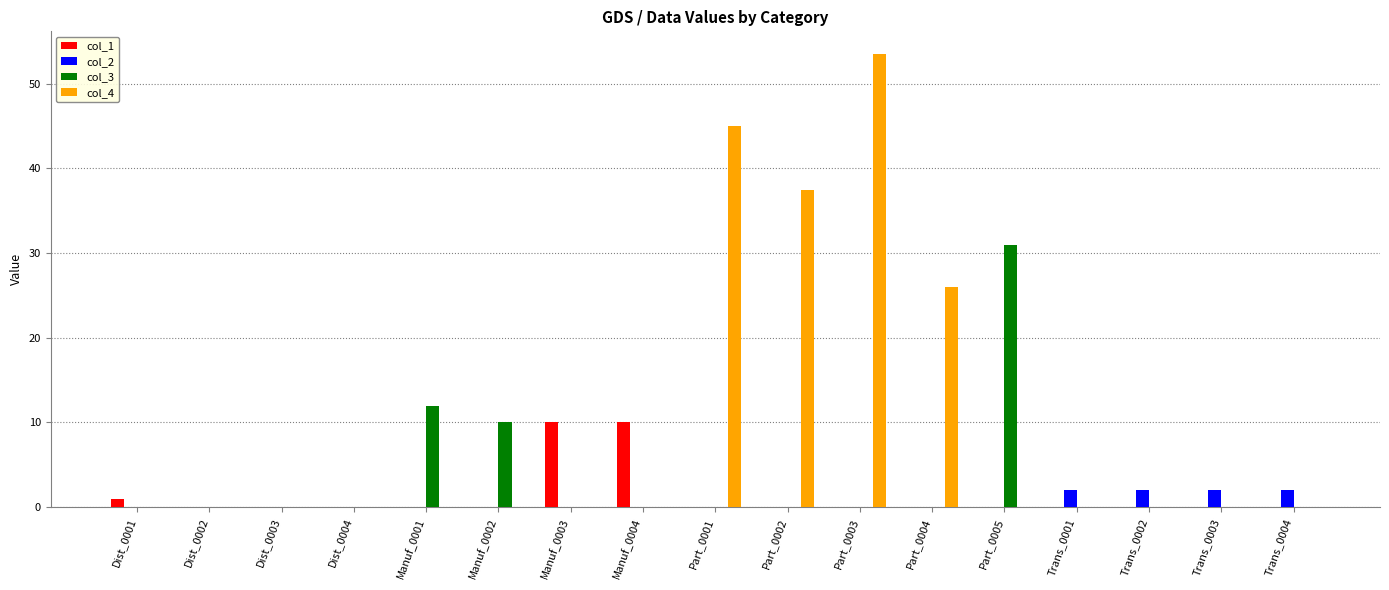

Which series changed the most between Manuf_0002 and Trans_0004?

col_3